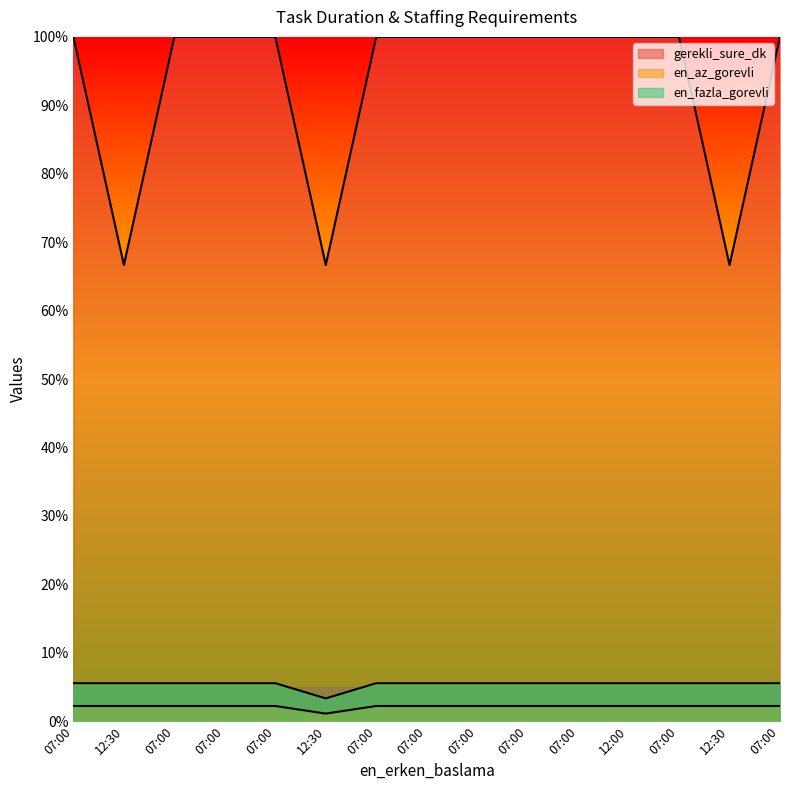

True or false: gerekli_sure_dk and en_az_gorevli intersect in this chart.

False